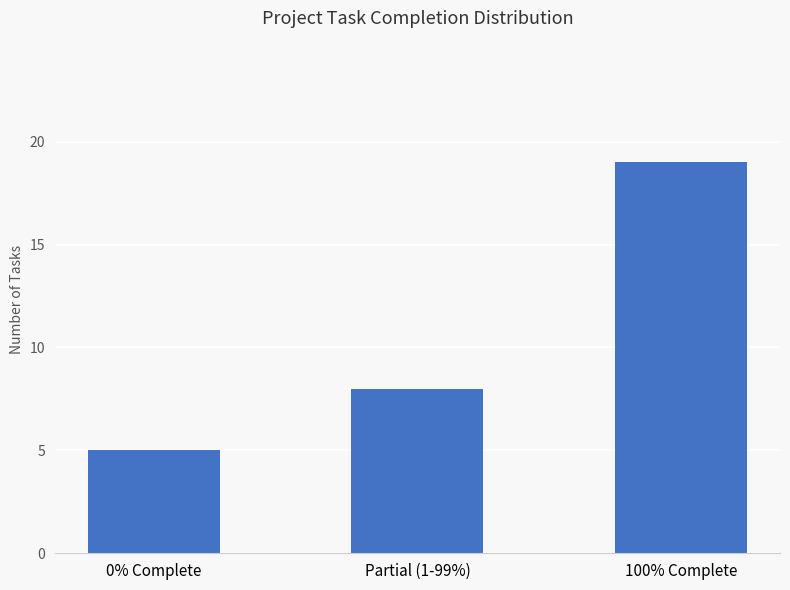

What is the sum of the values at Partial (1-99%) and 0% Complete?

13